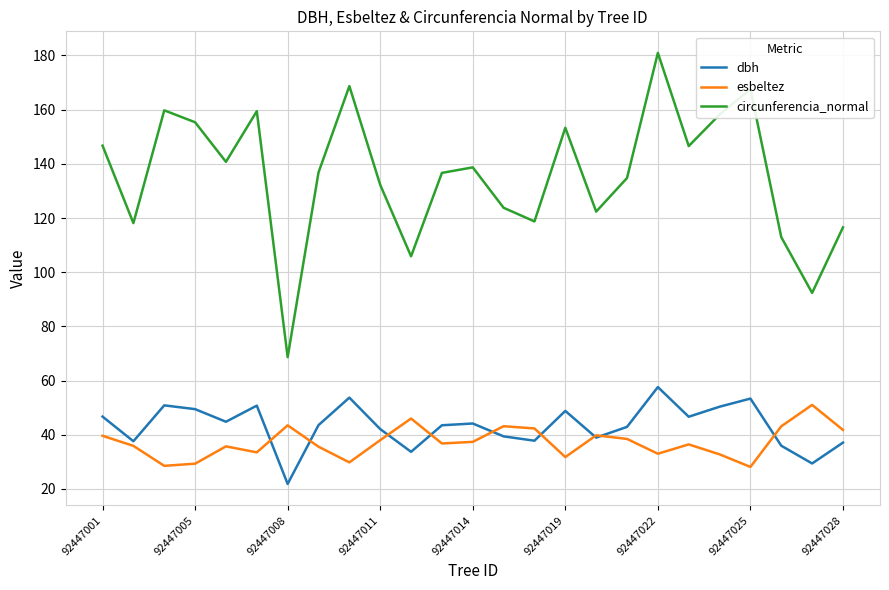

What is the highest value of the circunferencia_normal series?

181.0